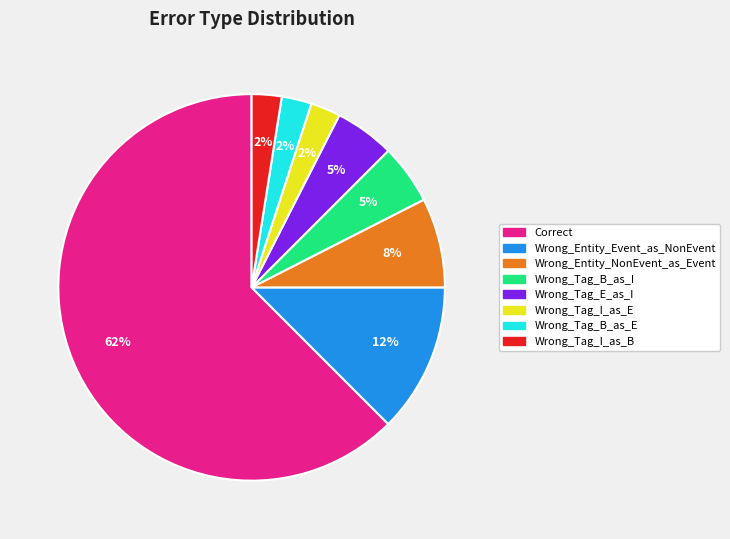

How many slices are in this pie chart?

8